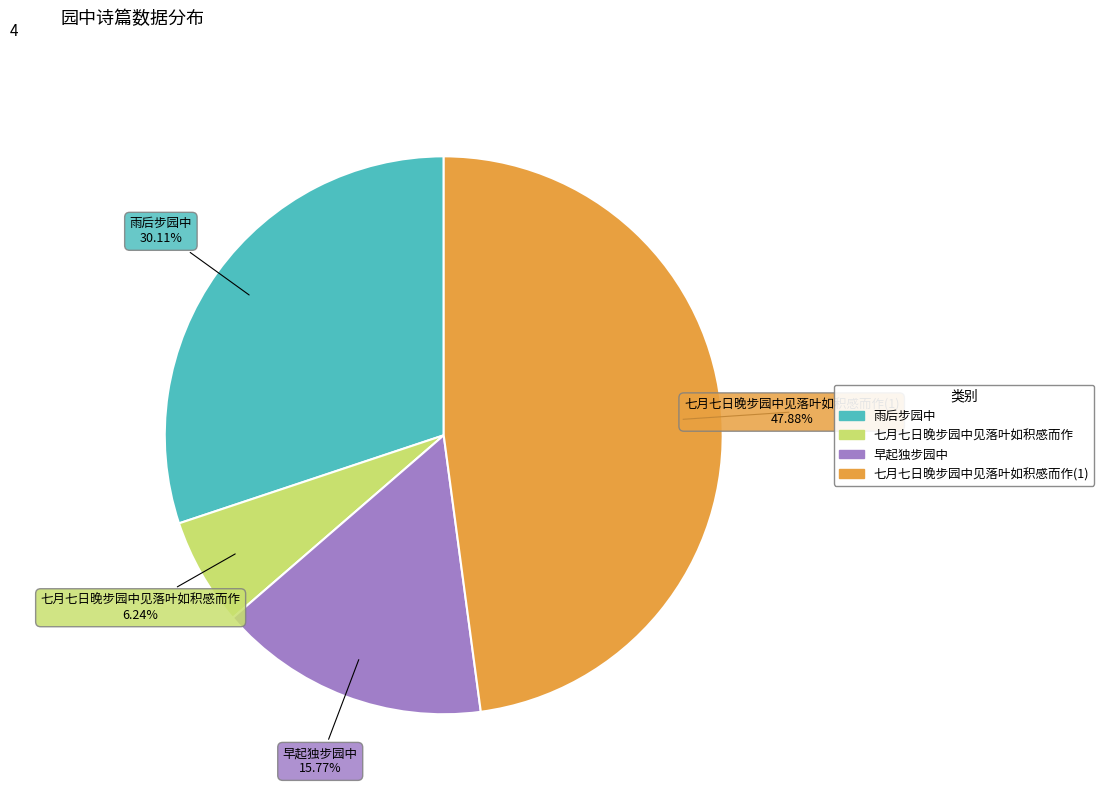

Count the number of slices in the pie.

4